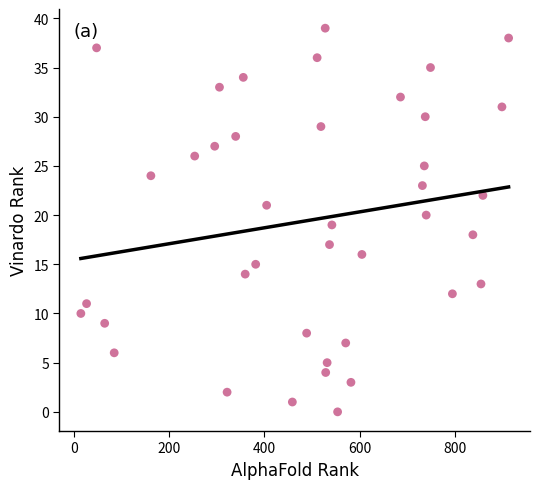

What is the range of X values (max minus min)?

898